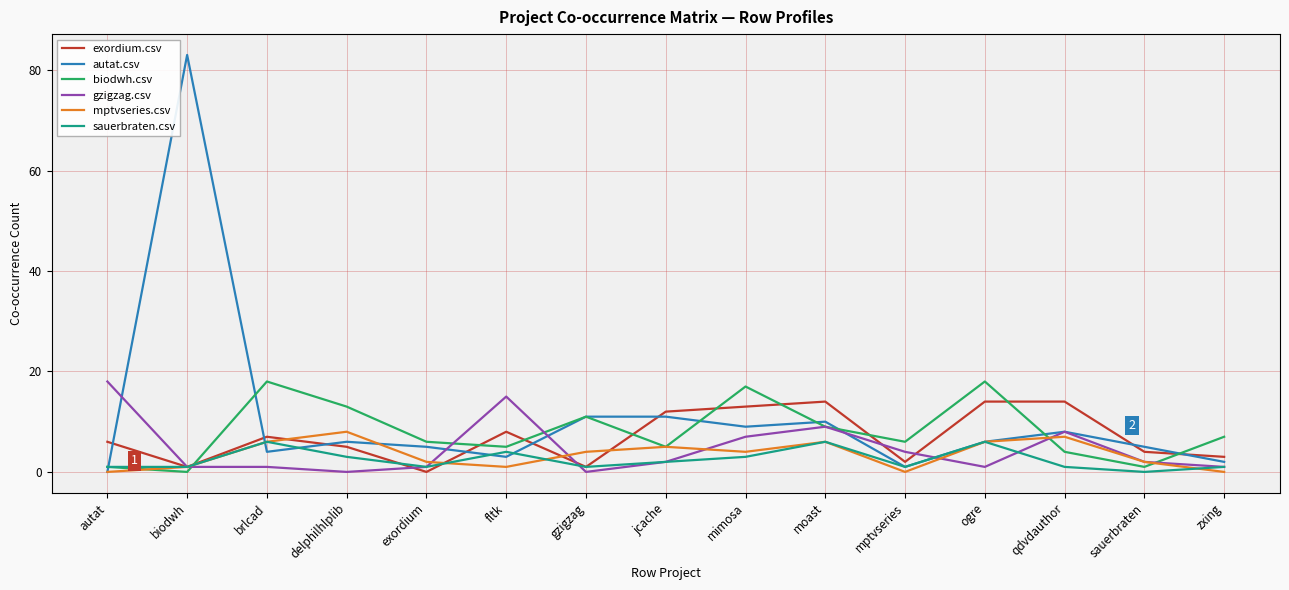

What is the approximate value of sauerbraten.csv at ogre?

6